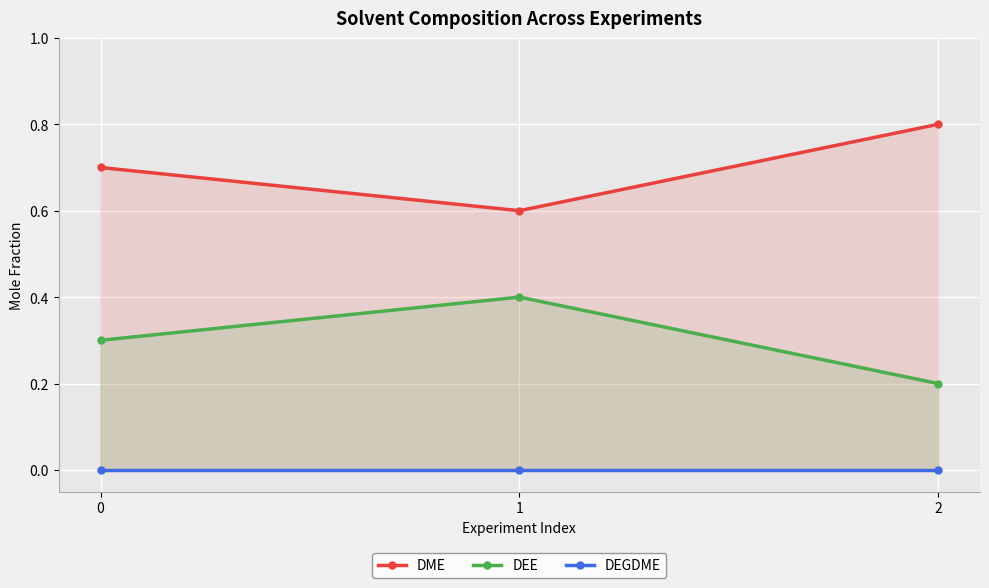

The value of DEE at 0 is 0.4. True or false?

False